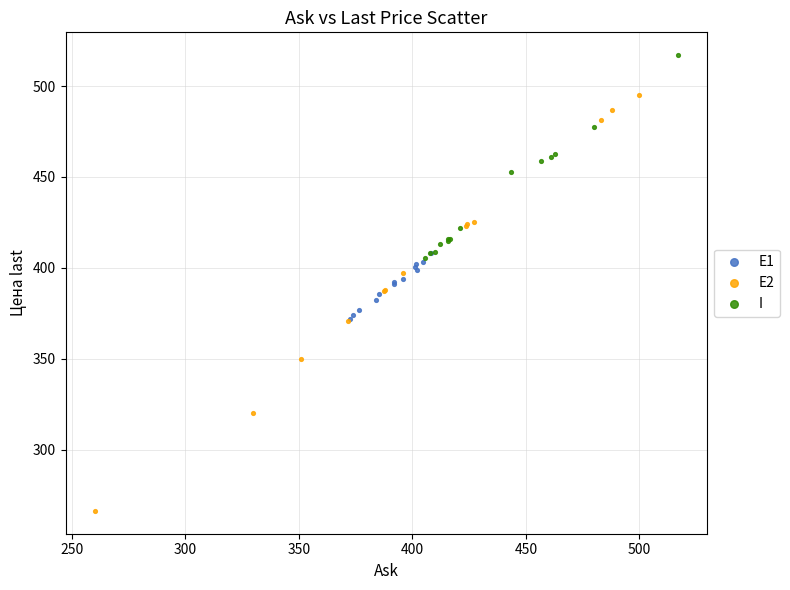

Which series contains the highest Y value?

I